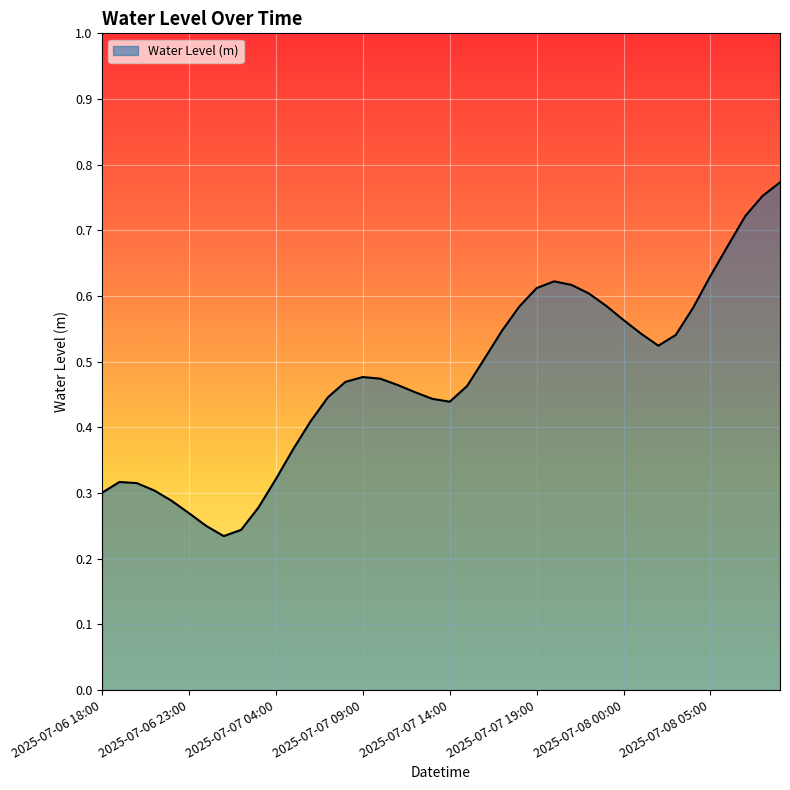

Is this an area chart (filled region under the line)?

Yes